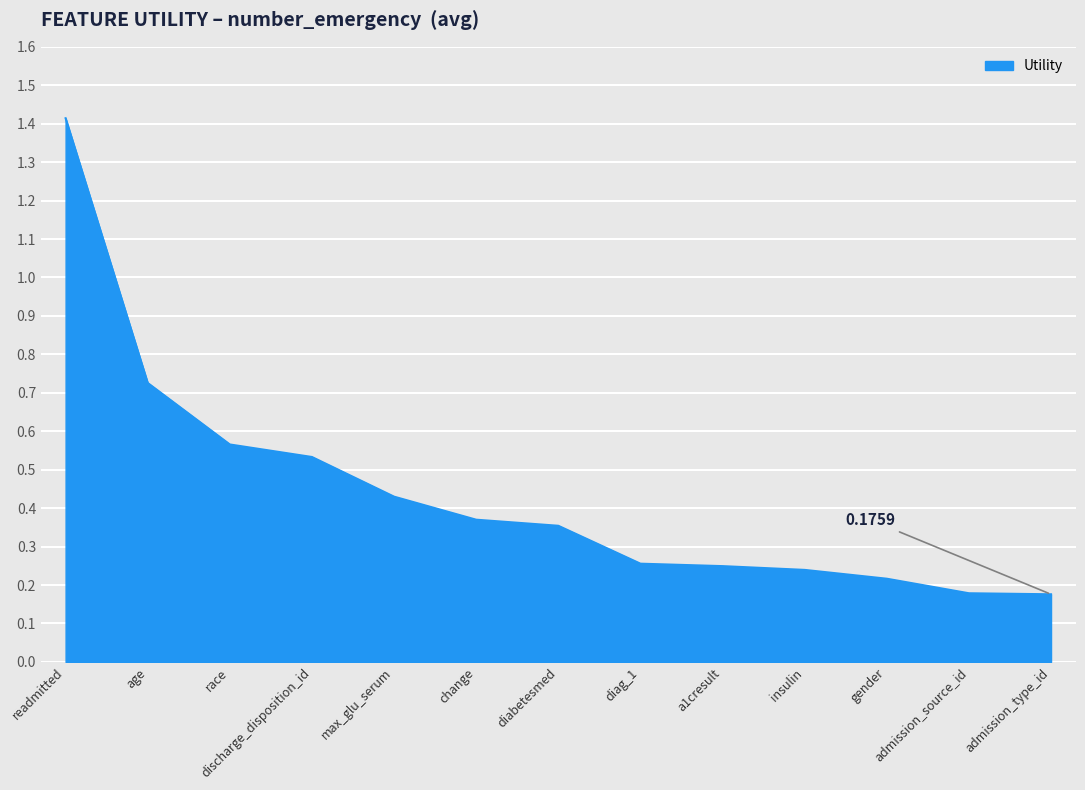

Count the values in the range 0 to 1.

12